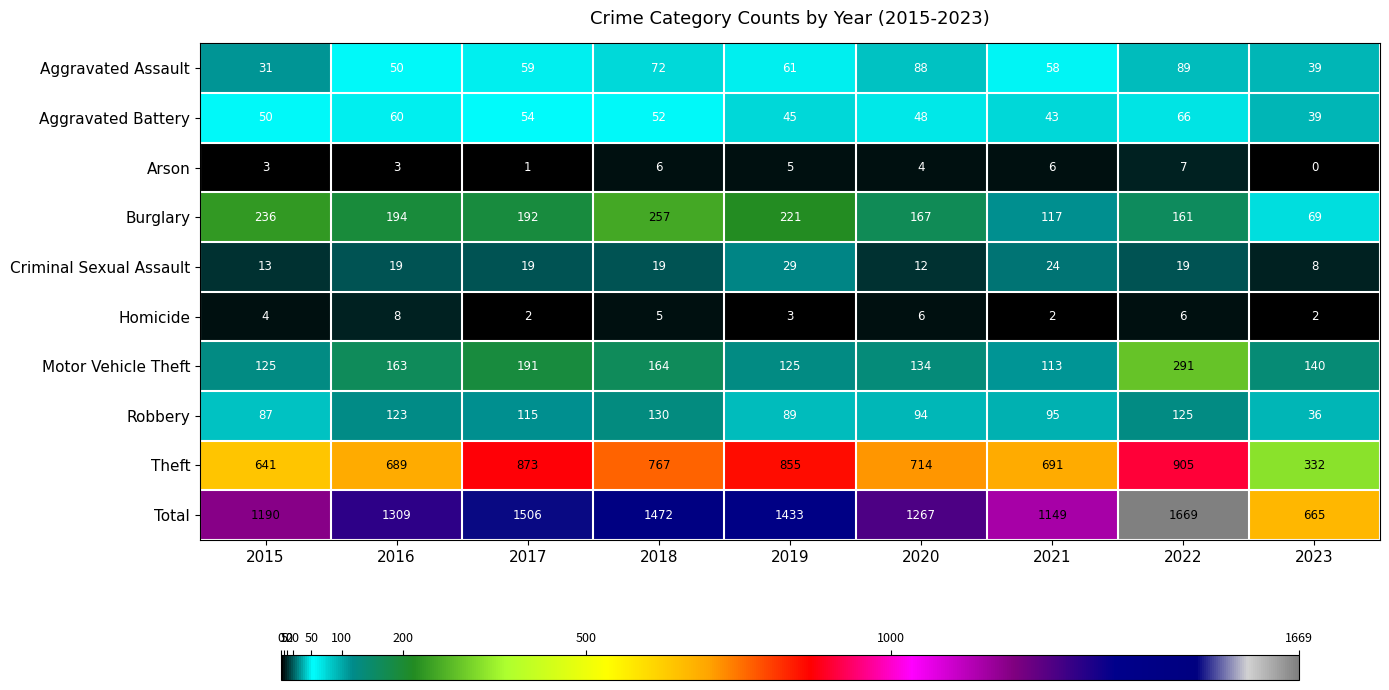

What is the approximate value of Motor Vehicle Theft at 2020, to the nearest 10?

130